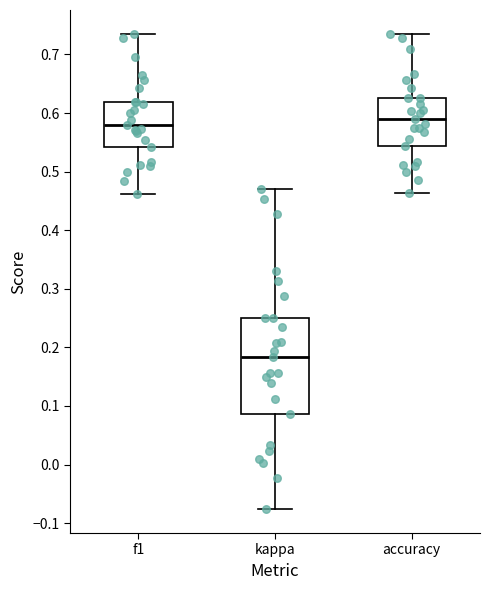

Which box has the lowest median line?

kappa